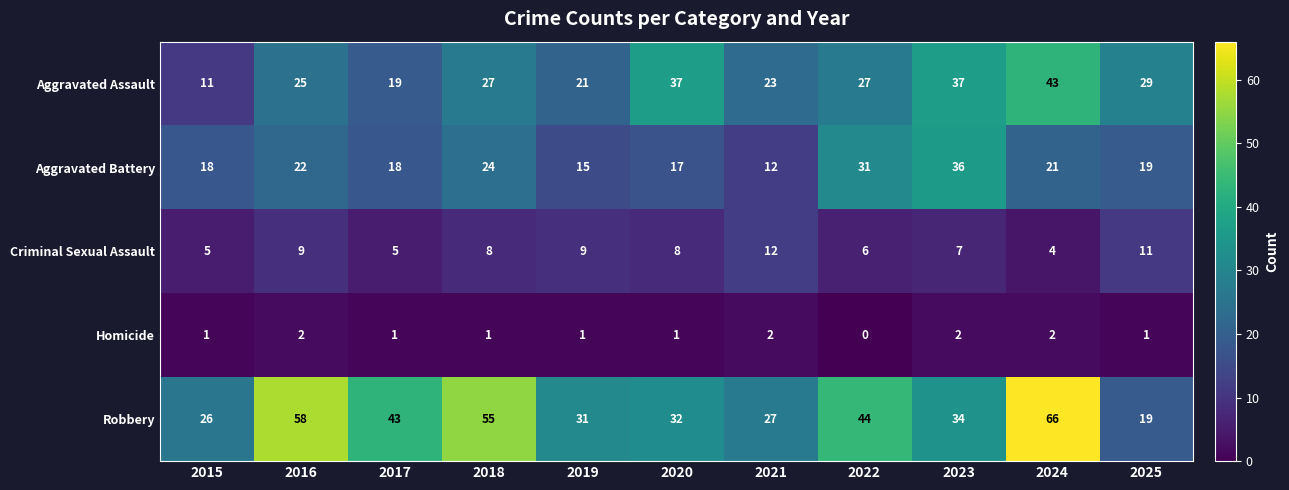

Which category has the highest value across all series?

2024